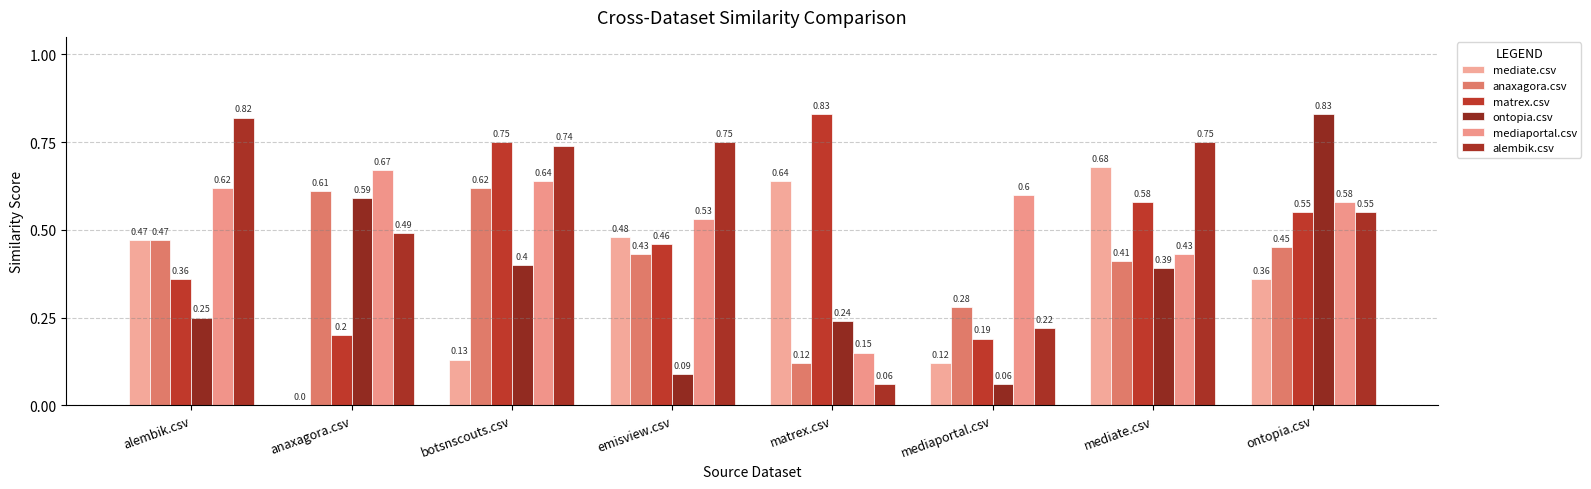

What is the sum of the matrex.csv values at matrex.csv and alembik.csv?

1.2